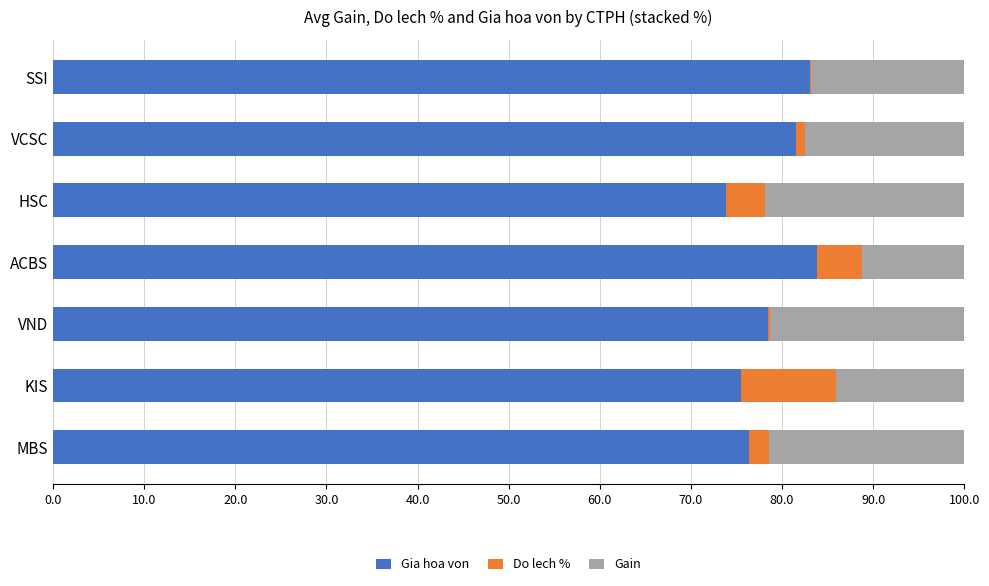

What is the total value across all series at HSC?

100.0